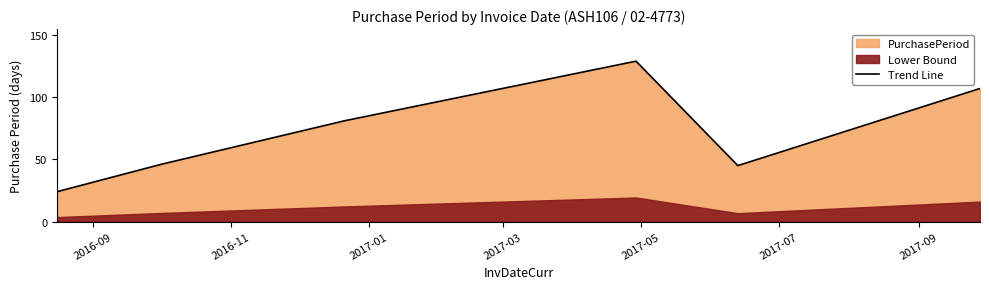

What is the maximum value for Trend Line?

129